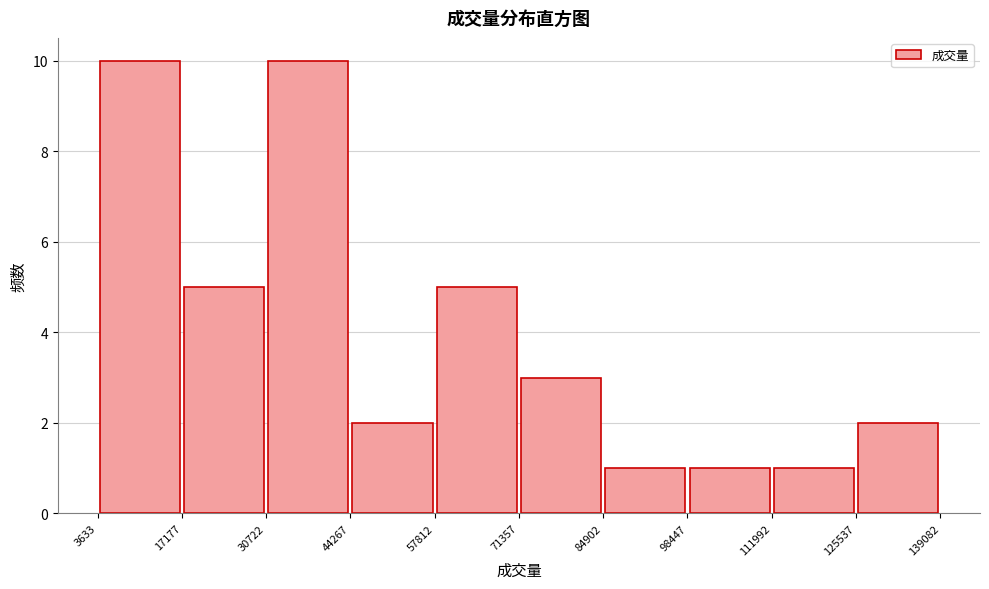

How tall is the bar that spans 98447 to 111992 on the x-axis? The values are not printed on the chart, so give them approximately, as read against the axis.

1